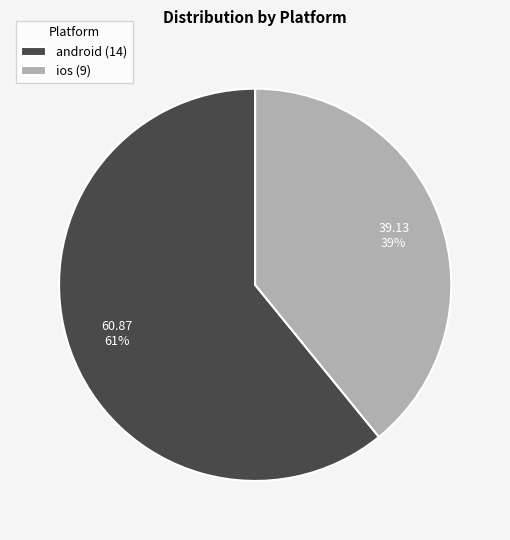

To the nearest percent, what is the difference between the largest and smallest slice percentages?

22%